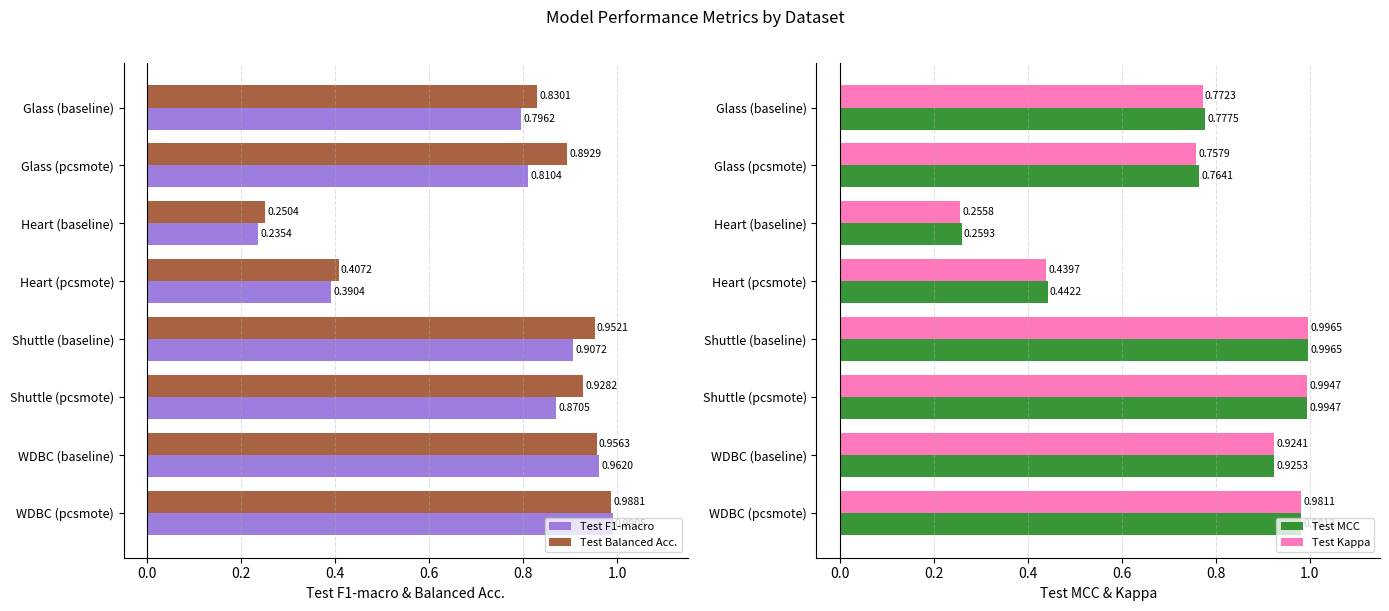

True or false: Test MCC has a value of 0.5 at WDBC (pcsmote).

False